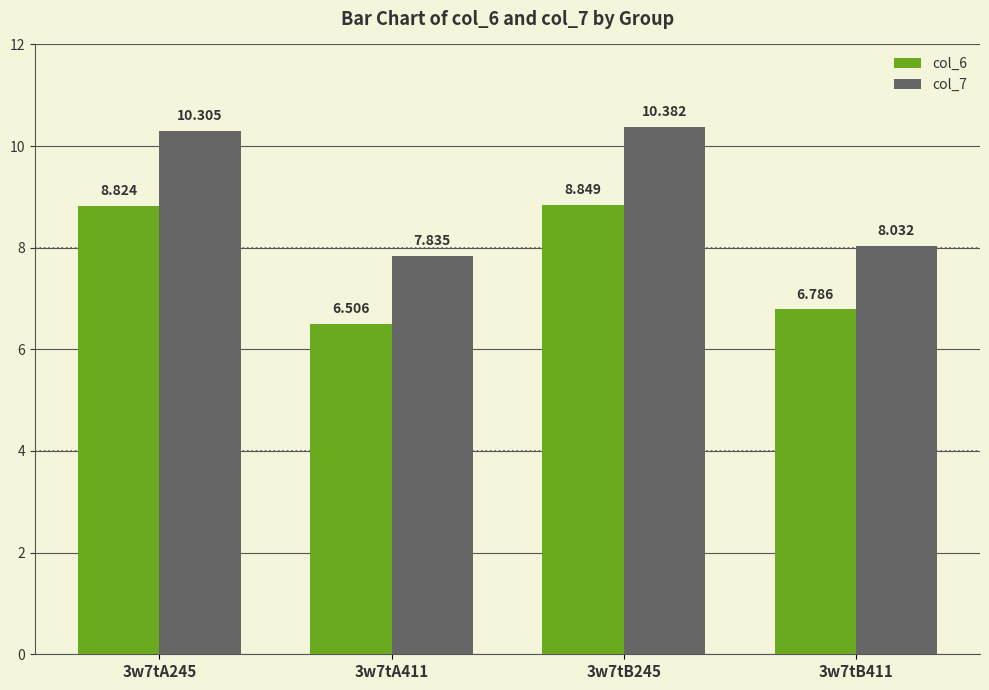

Reading right to left, what are all the values shown in this chart?

col_6: 6.8	8.8	6.5	8.8
col_7: 8.0	10.4	7.8	10.3